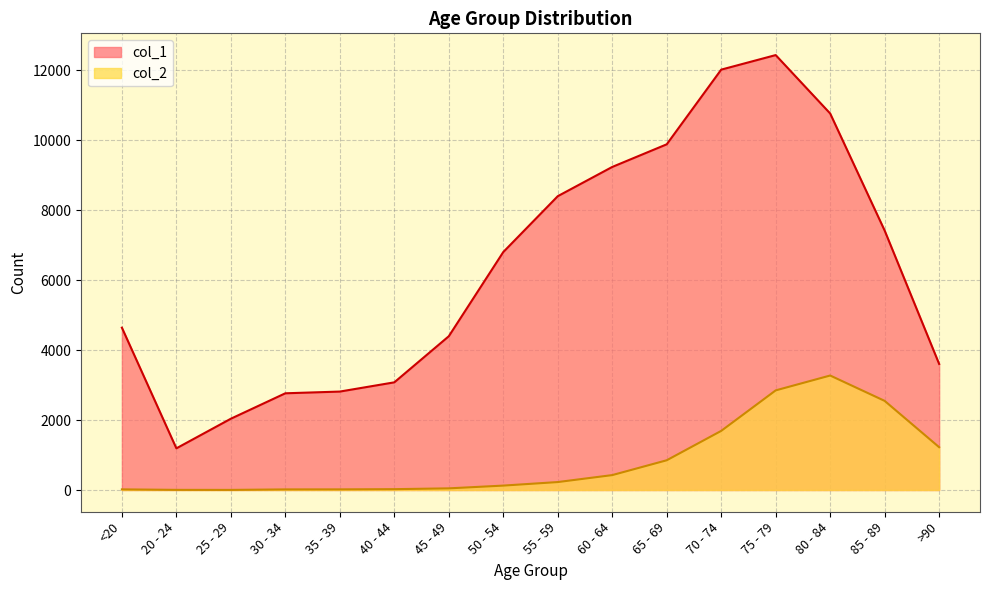

How many lines are shown in the chart?

2